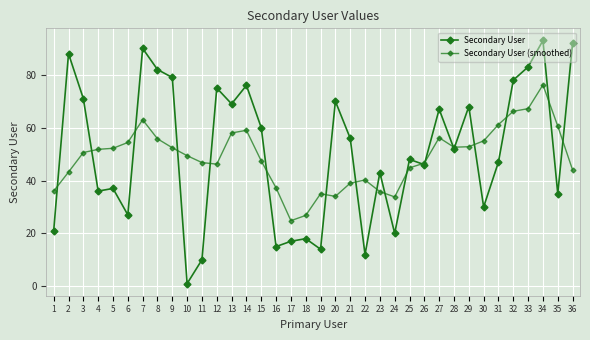

Does the chart have visible grid lines?

Yes